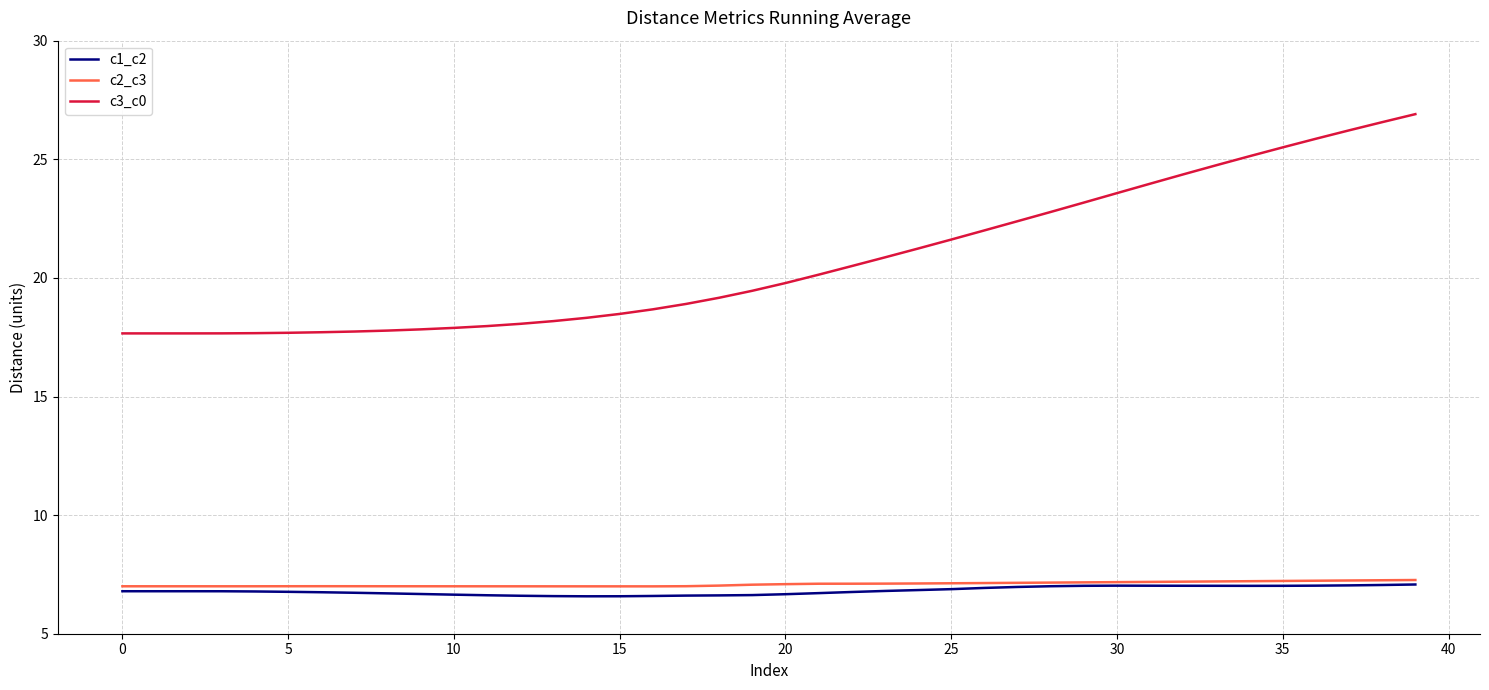

What is the highest value of the c3_c0 series?

26.9